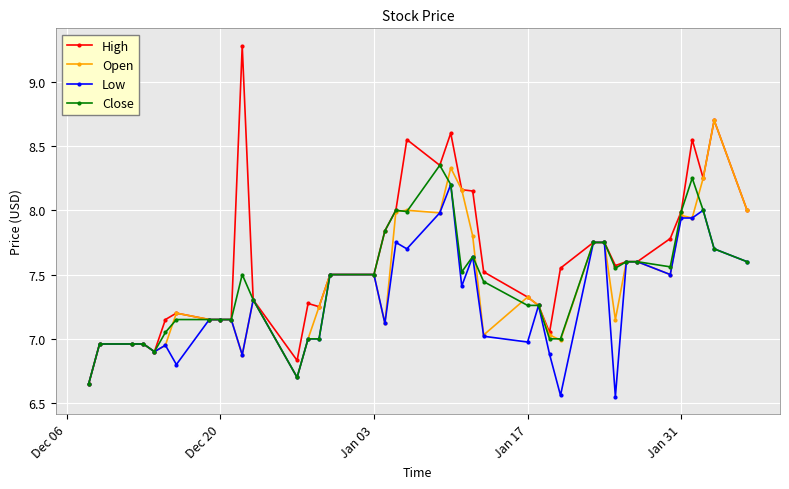

List the series in order of their peak value, lowest first.

Low, Close, Open, High